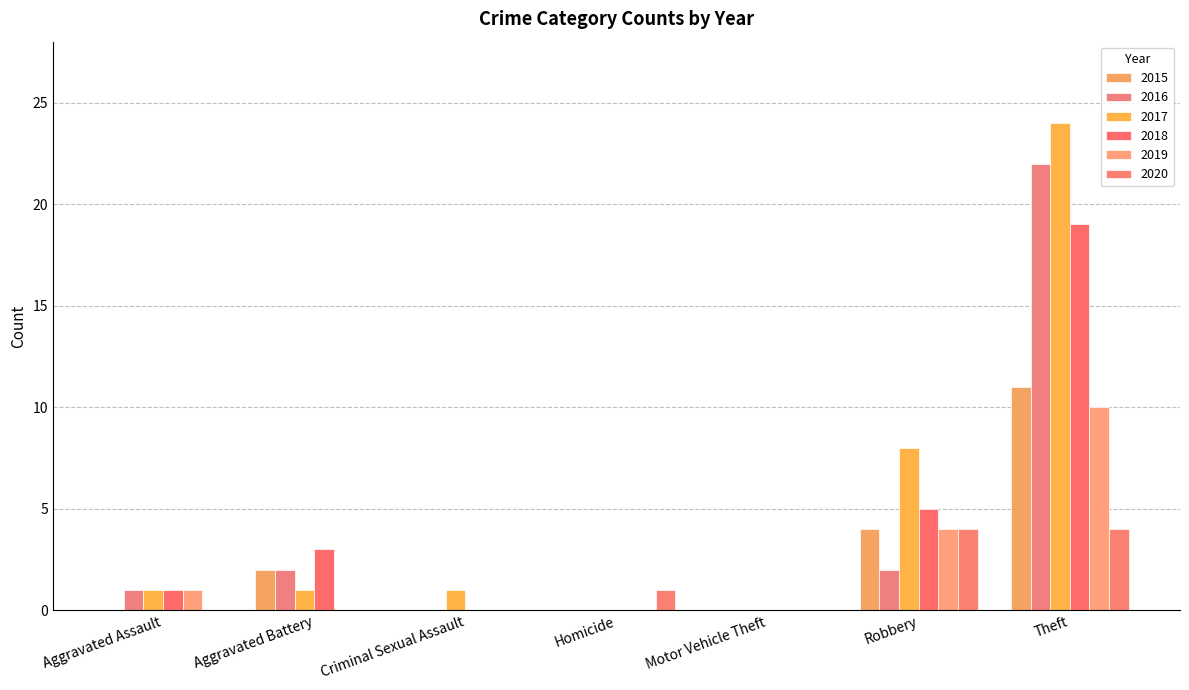

What are all the series names shown in the legend?

2015, 2016, 2017, 2018, 2019, 2020